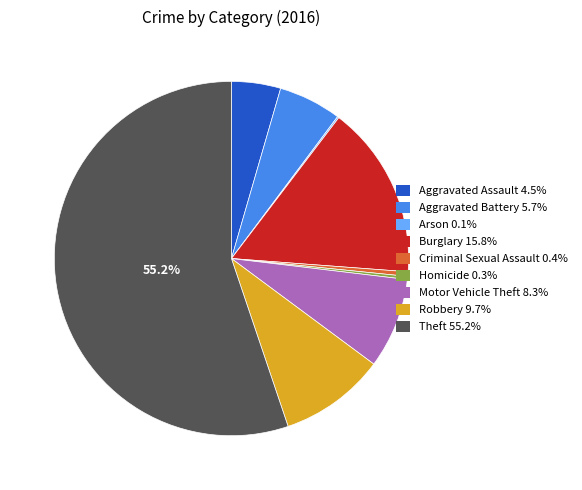

To the nearest percent, what portion does Aggravated Battery represent?

6%